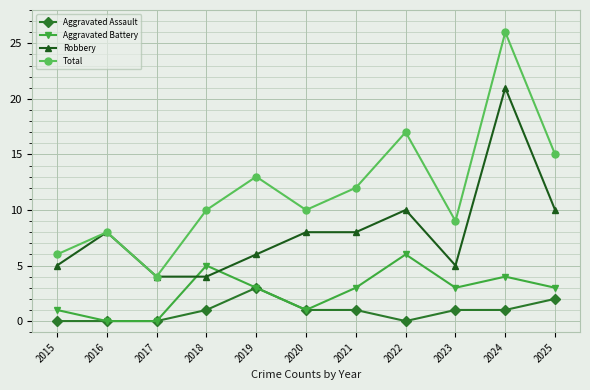

List the series in order of their overall mean, highest first.

Total, Robbery, Aggravated Battery, Aggravated Assault